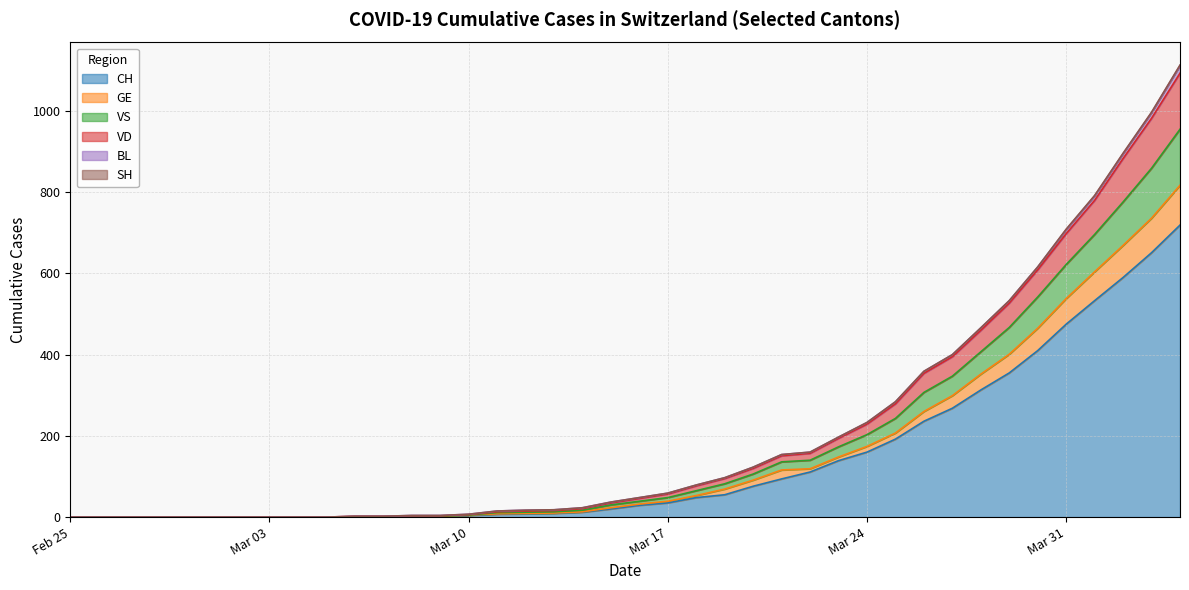

What is the maximum value for CH?

719